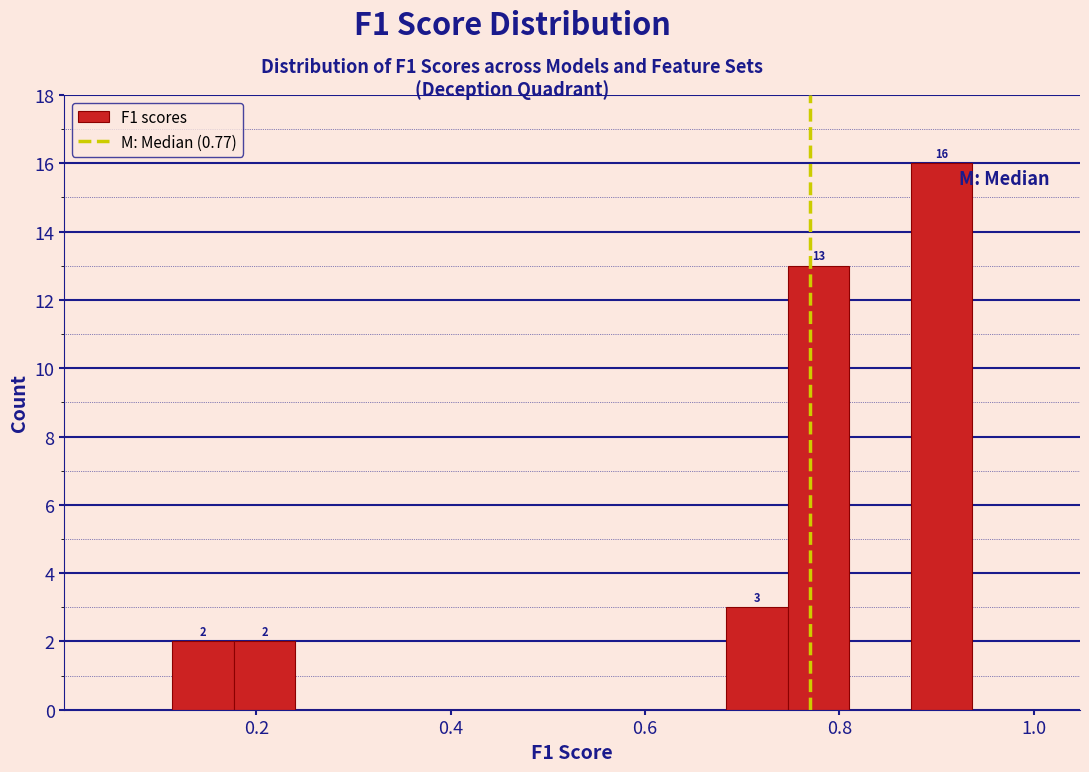

Around what value on the x-axis is the tallest bar? Give the approximate position of its centre, as read against the axis.

0.90